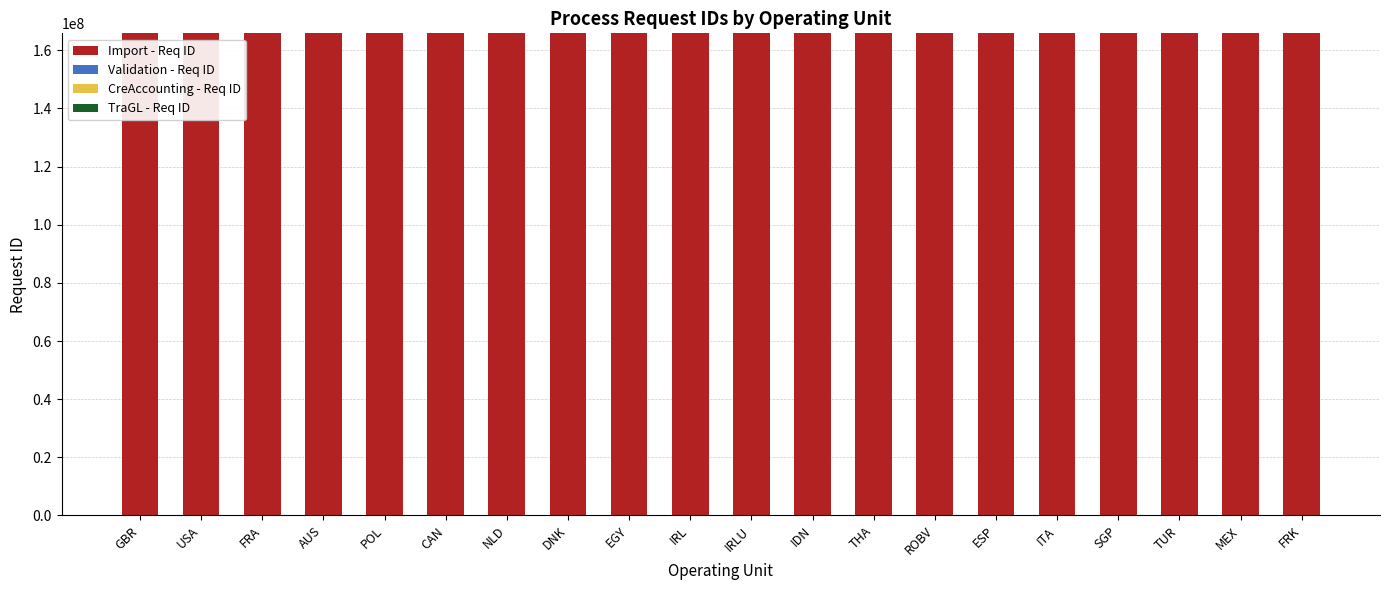

The value of Import - Req ID at ROBV is 60011217. True or false?

False